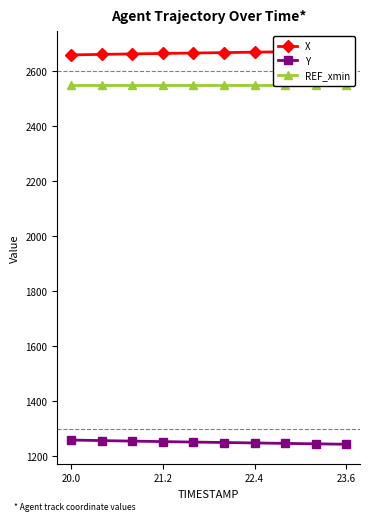

How many values in the X series exceed 2666?

5